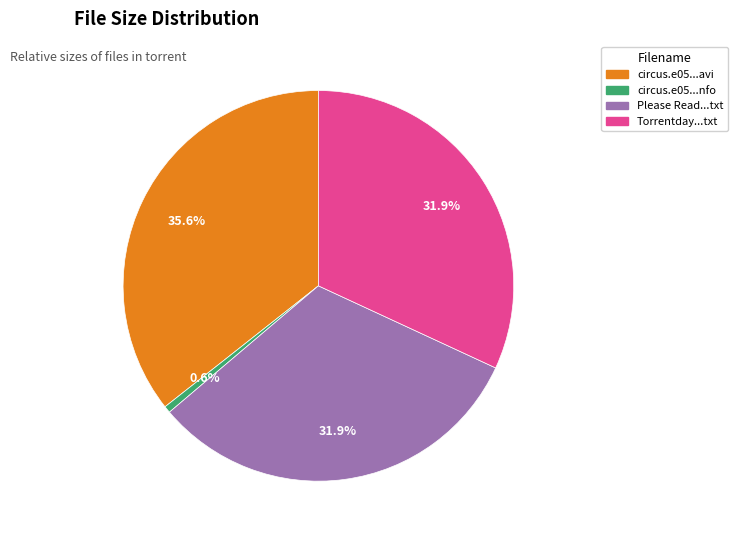

Combined, what portion of the pie is circus.e05...nfo and circus.e05...avi?

36.2%